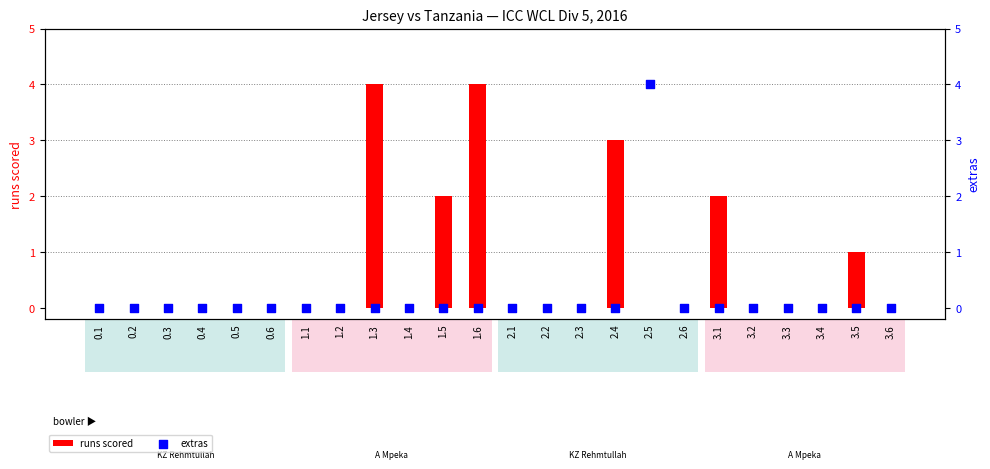

Which series reaches the minimum Y coordinate?

runs scored